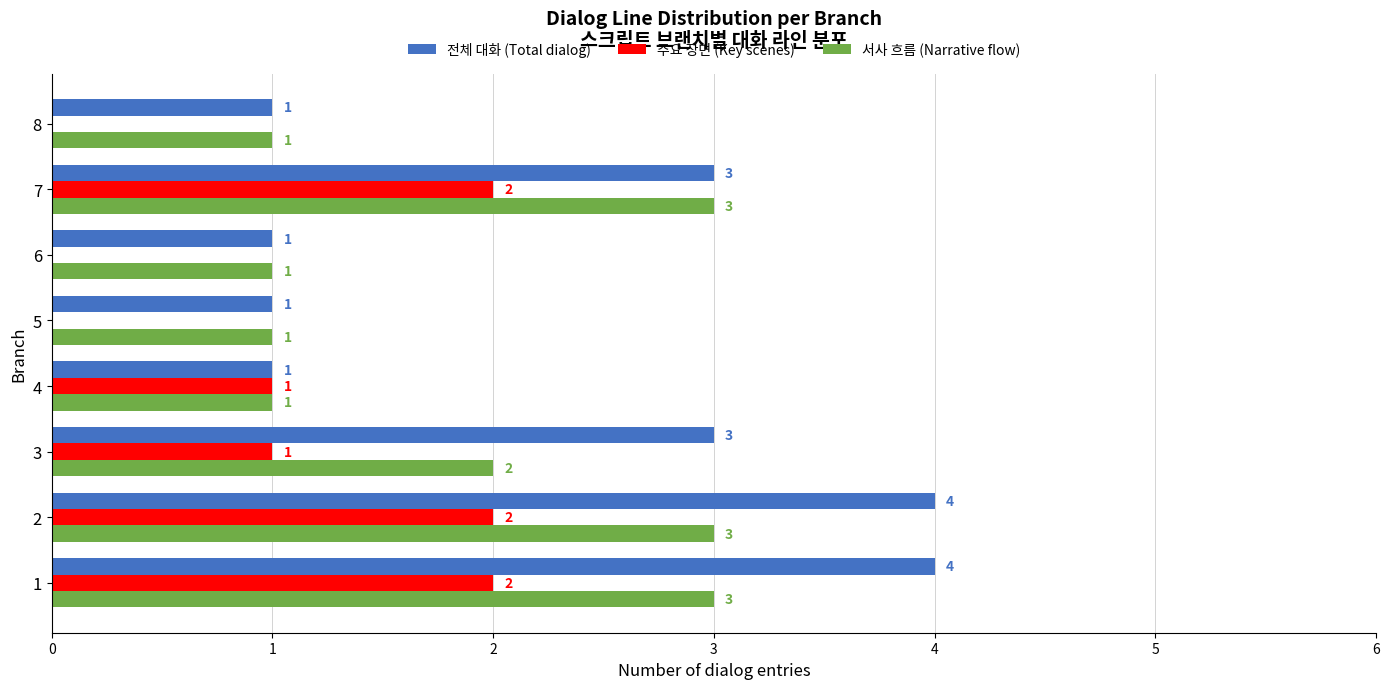

Where is 서사 흐름 (Narrative flow) nearest to the value 2?

3